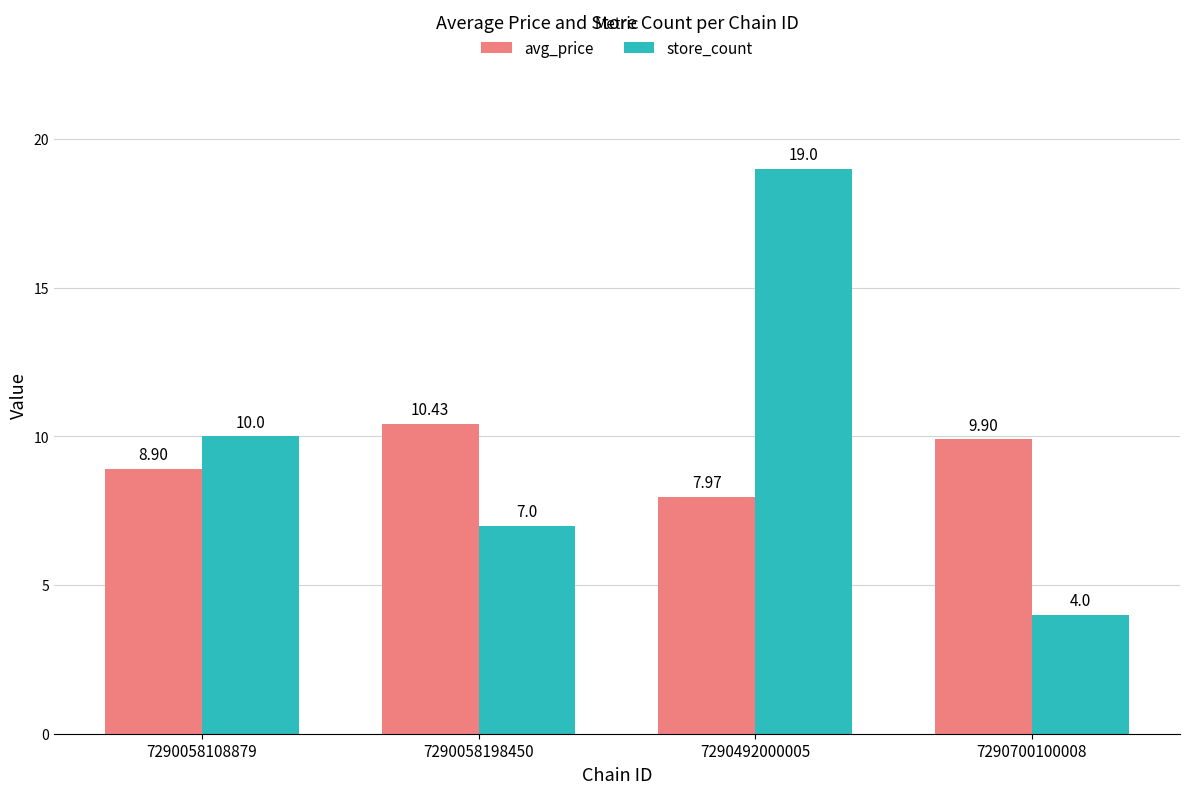

What is the total value across all series at 7290492000005?

27.0